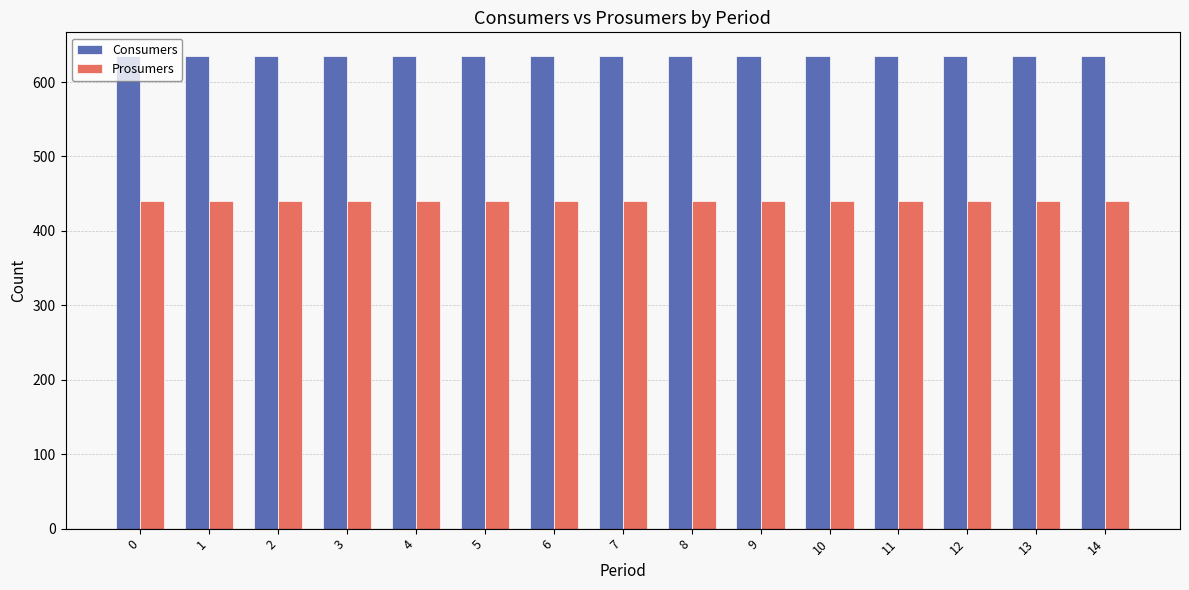

What is the smallest value displayed?

440